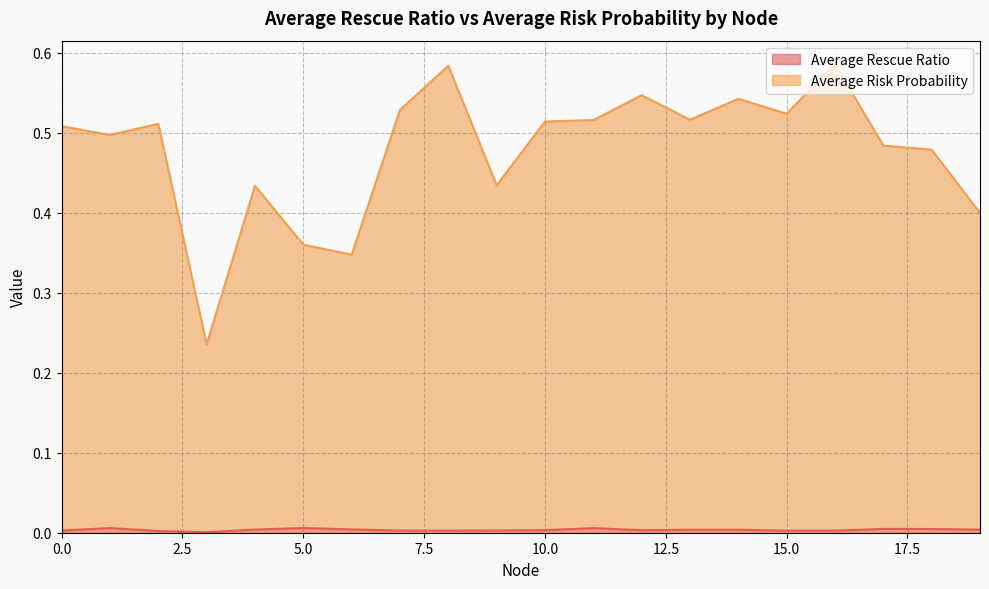

What is the difference between the Average Risk Probability values at 15 and 16?

0.1